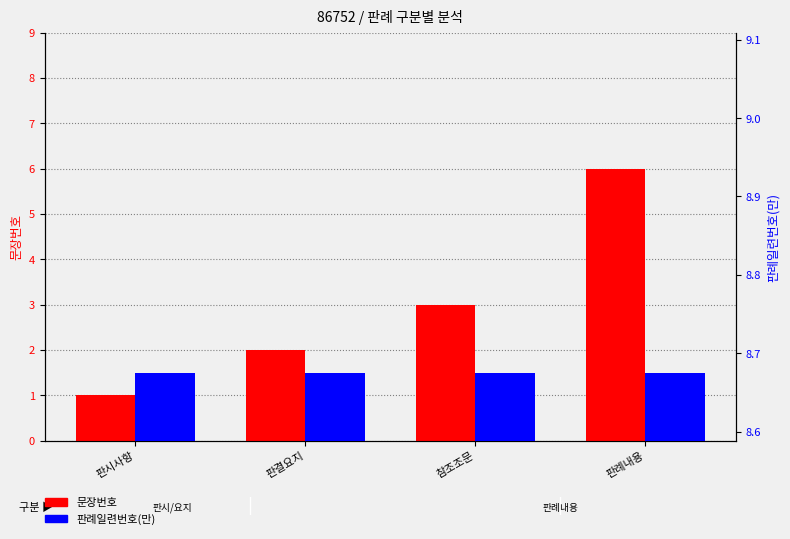

Reading left to right, transcribe all the data shown in this chart.

문장번호: 1.0	2.0	3.0	6.0
판례일련번호(만): 8.7	8.7	8.7	8.7